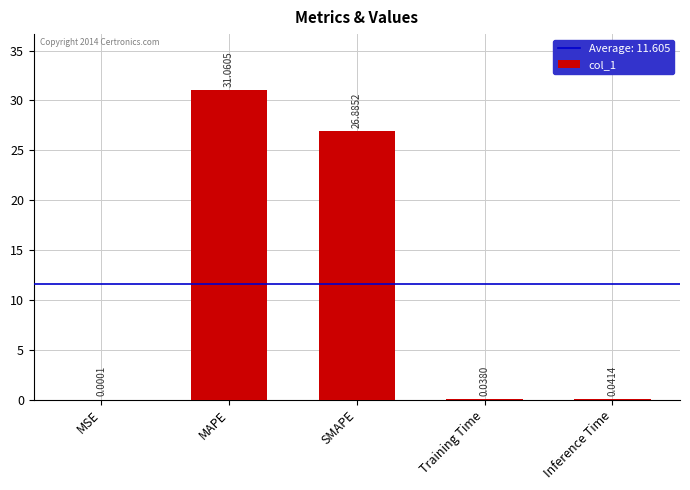

Is it true that the value at SMAPE is 26.9?

True